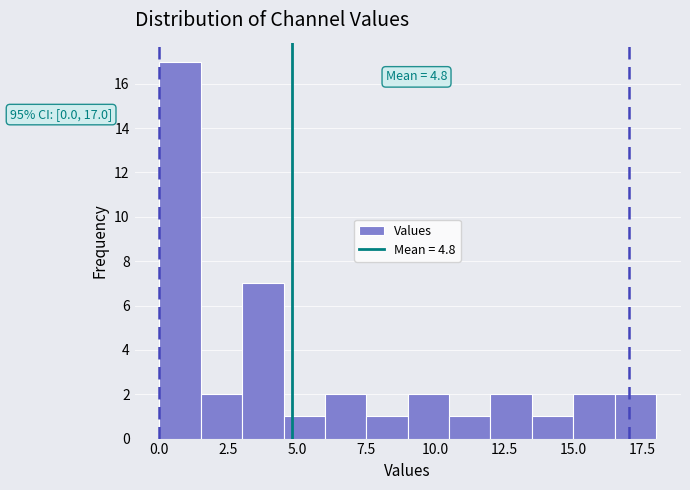

Around what value on the x-axis is the tallest bar? Give the approximate position of its centre, as read against the axis.

1.0